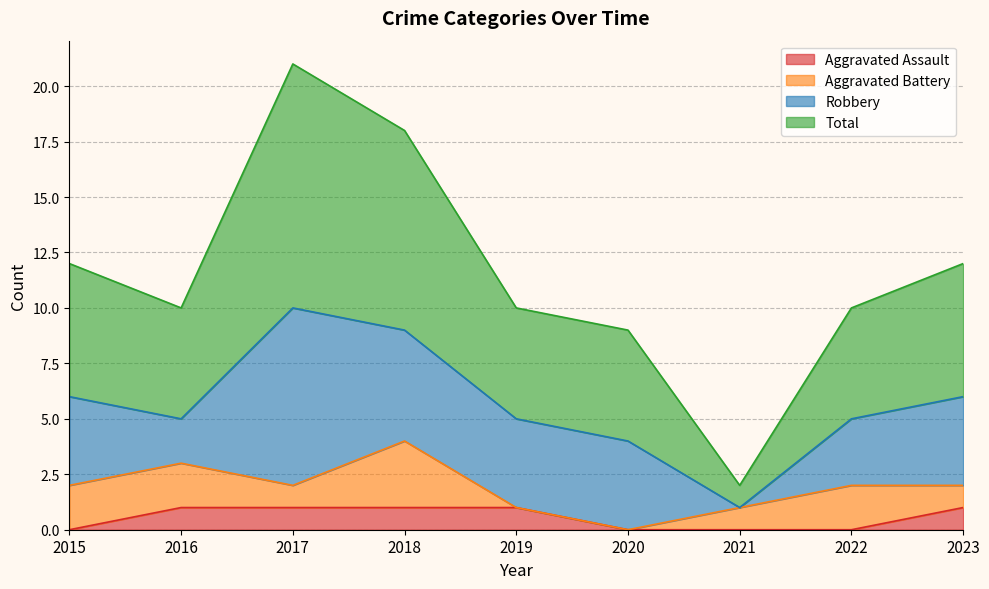

What are all the series names shown in the legend?

Aggravated Assault, Aggravated Battery, Robbery, Total